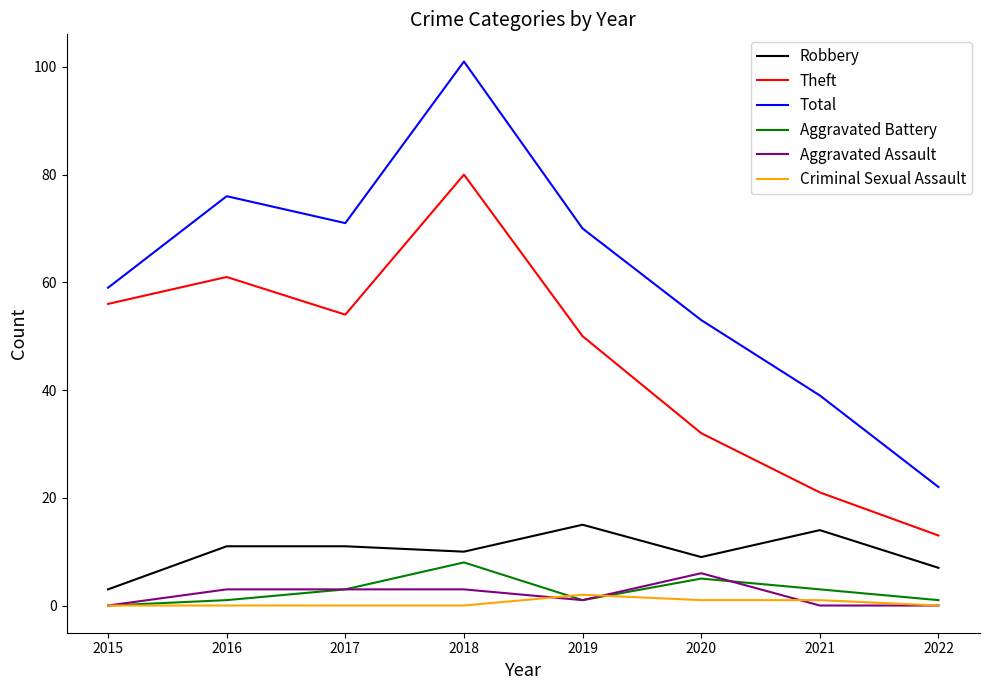

What is the difference between the Aggravated Assault values at 2017 and 2021?

3